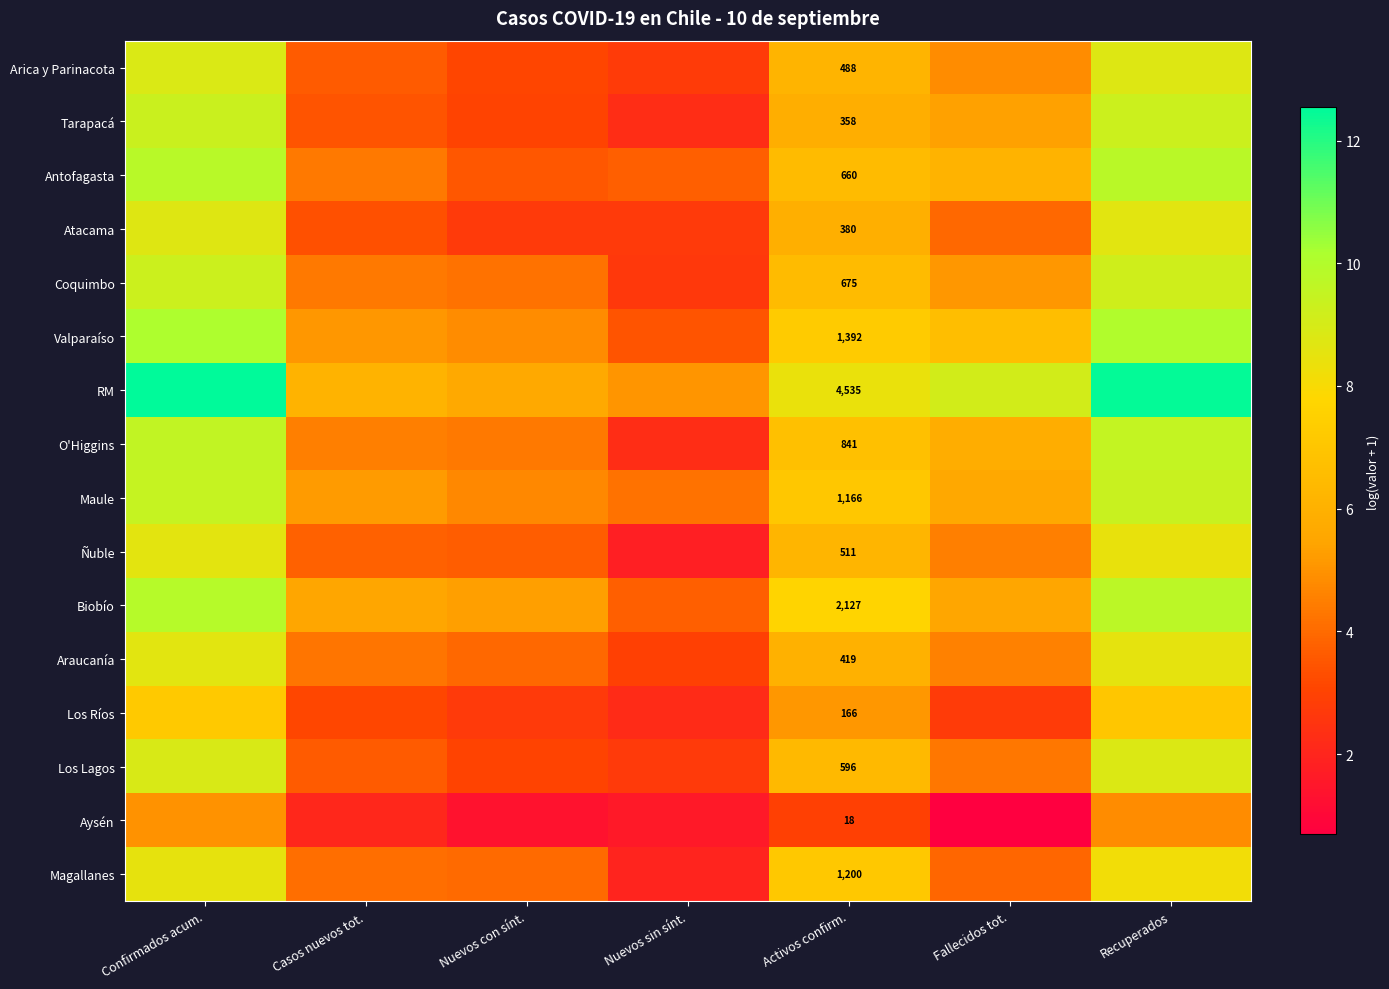

What is the minimum value shown in the chart?

0.7